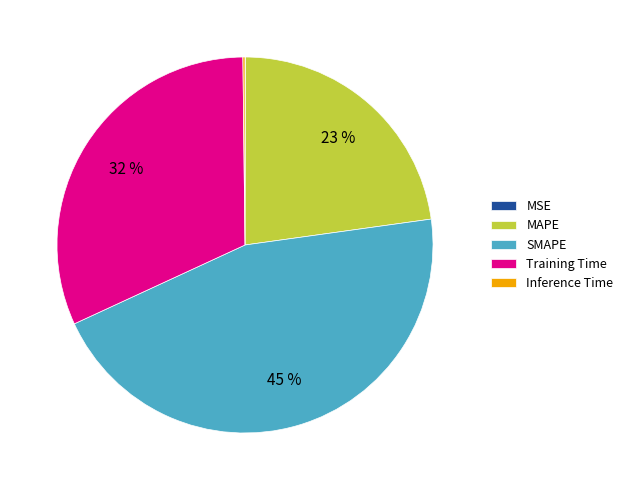

To the nearest percent, what is the average slice percentage?

20%